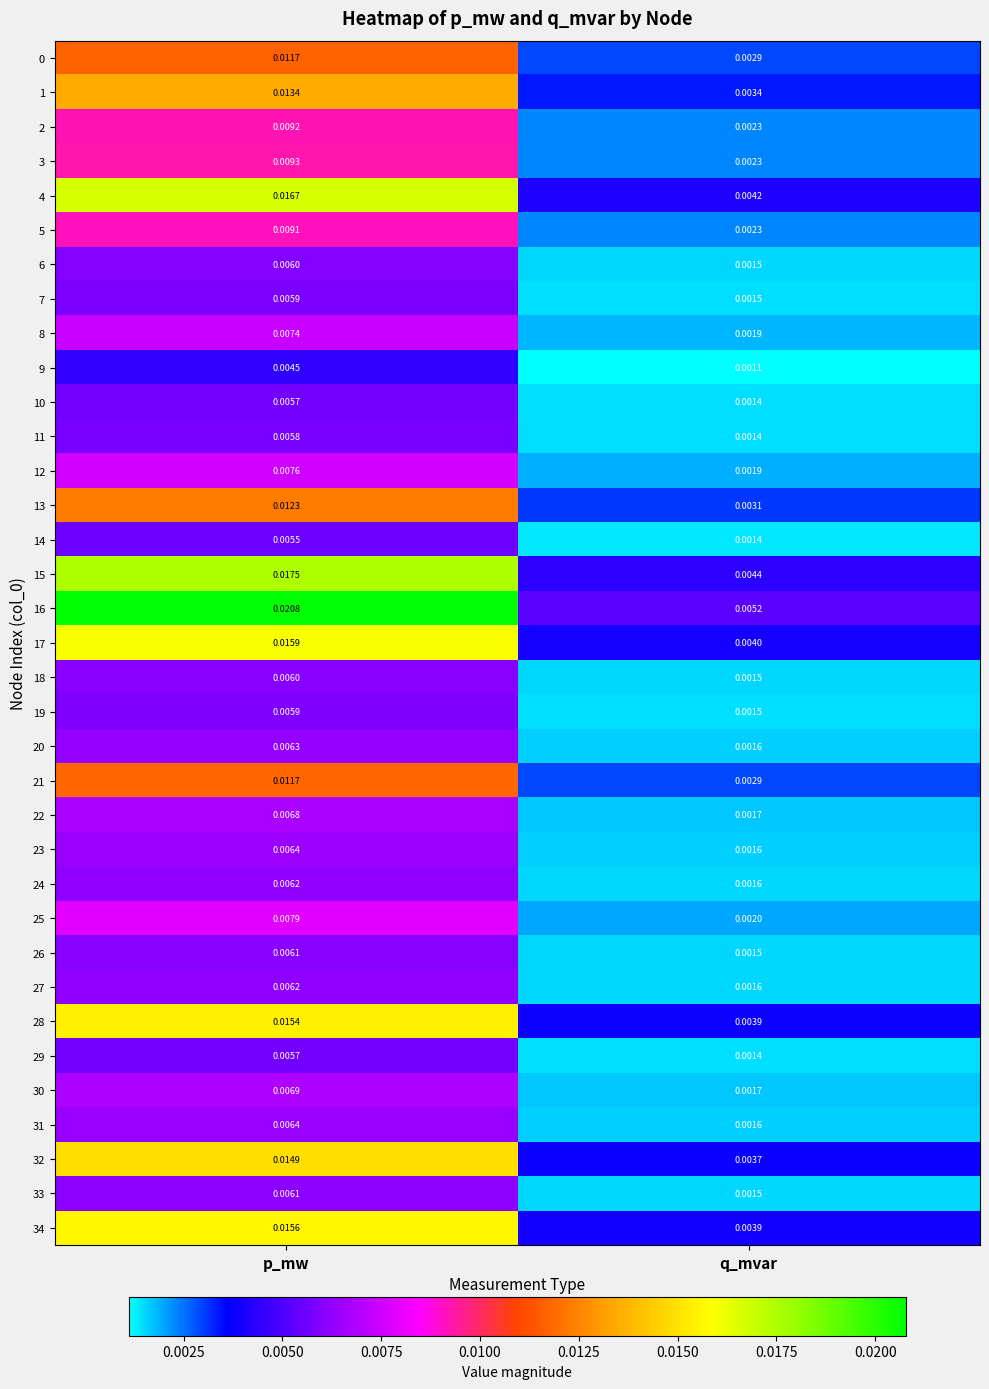

At which label does 33 reach its minimum?

q_mvar